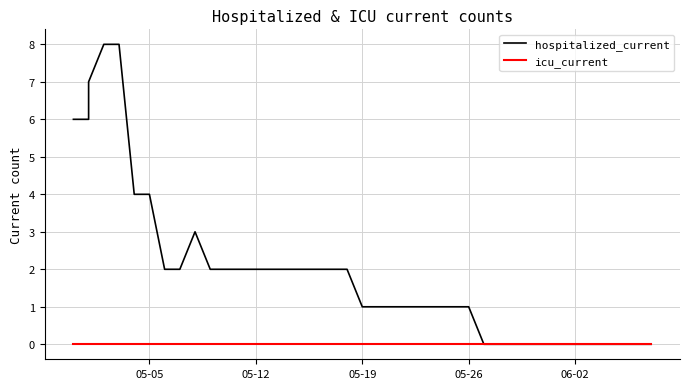

Reading right to left, extract all data points from this chart.

hospitalized_current: 0	0	0	0	0	0	0	0	0	0	0	0	1	1	1	1	1	1	1	1	2	2	2	2	2	2	2	2	2	2	3	2	2	4	4	8	8	7	6	6
icu_current: 0	0	0	0	0	0	0	0	0	0	0	0	0	0	0	0	0	0	0	0	0	0	0	0	0	0	0	0	0	0	0	0	0	0	0	0	0	0	0	0